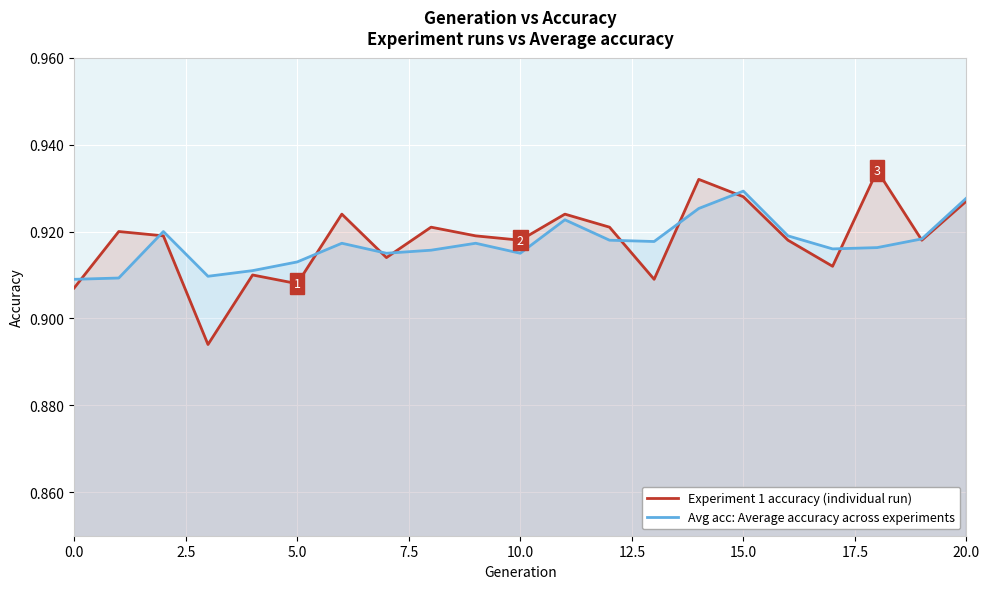

Which series has the widest spread of values?

Experiment 1 accuracy (individual run)